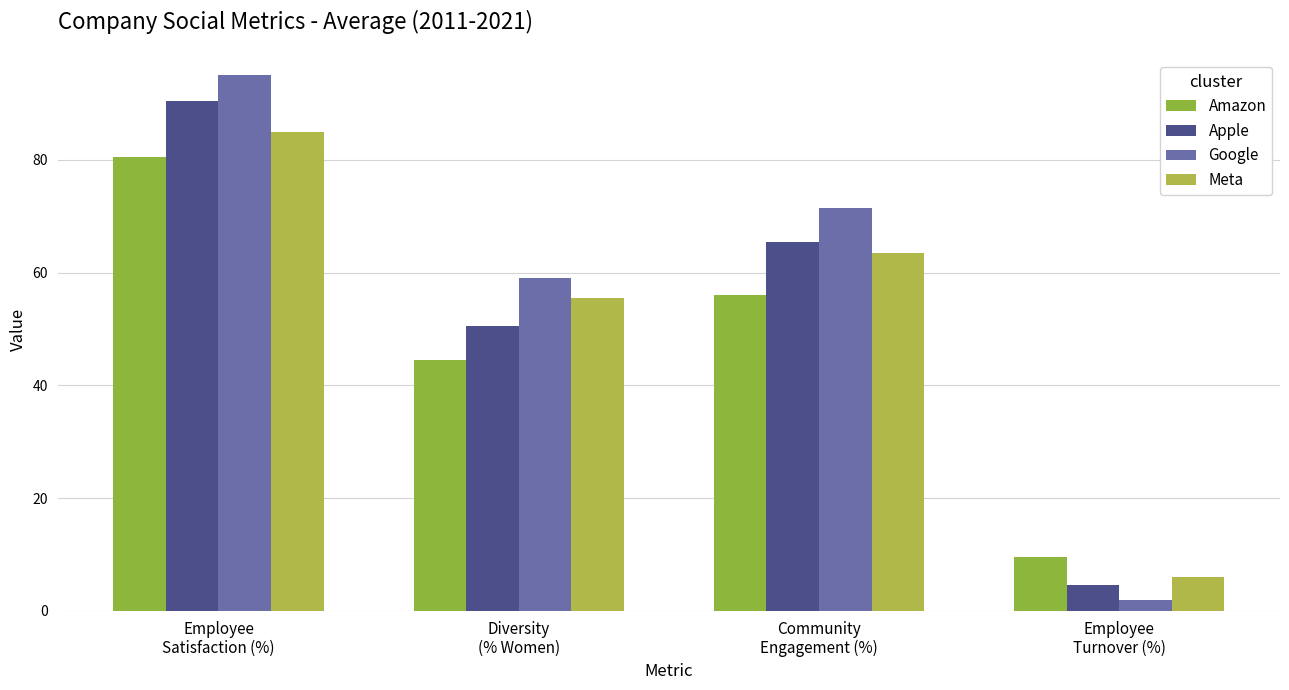

At which label is Apple closest to 47?

Diversity
(% Women)